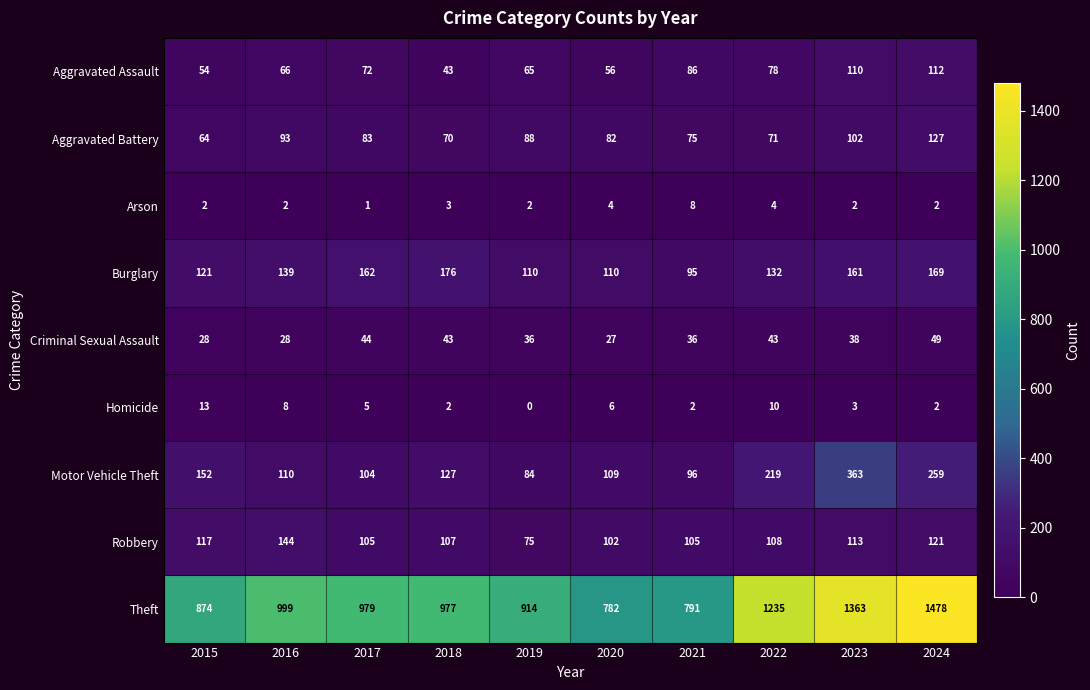

True or false: Burglary has a value of 161 at 2023.

True